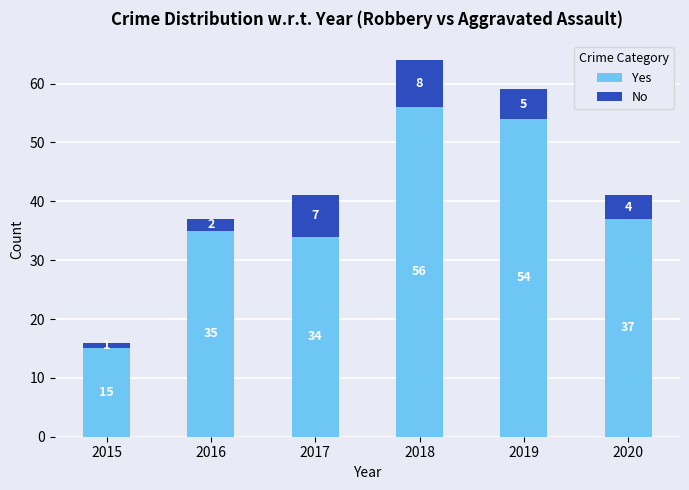

What is the total value across all series at 2015?

16